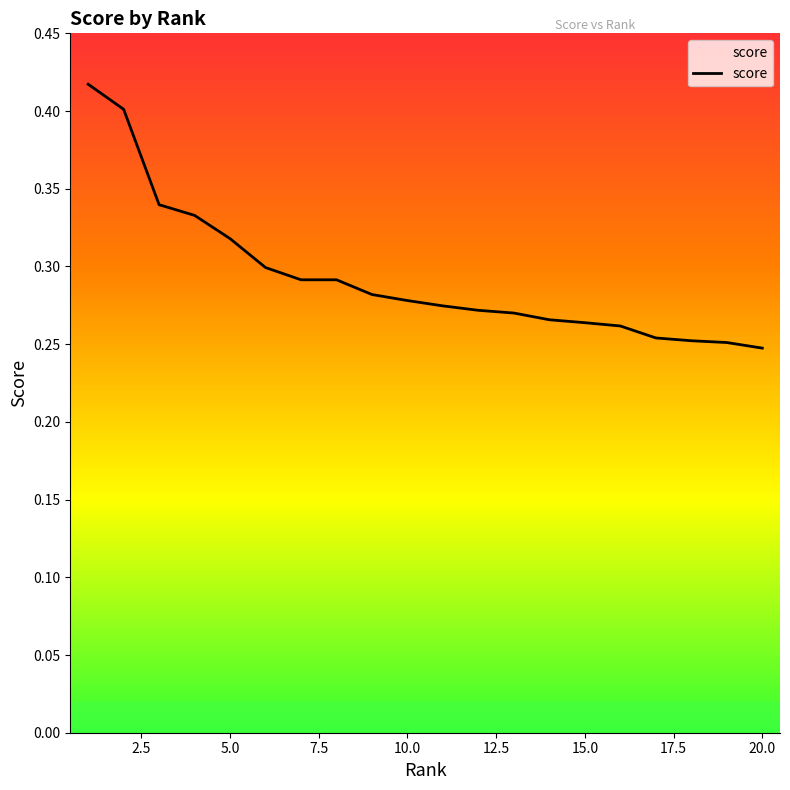

Does the chart display data point markers on the line(s)?

No